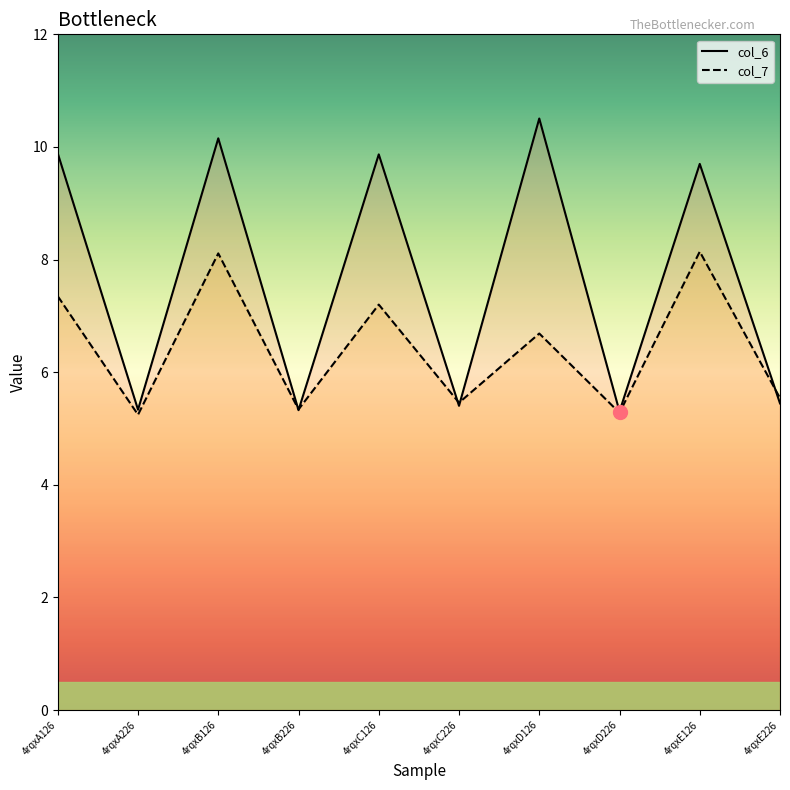

How many lines are shown in the chart?

2